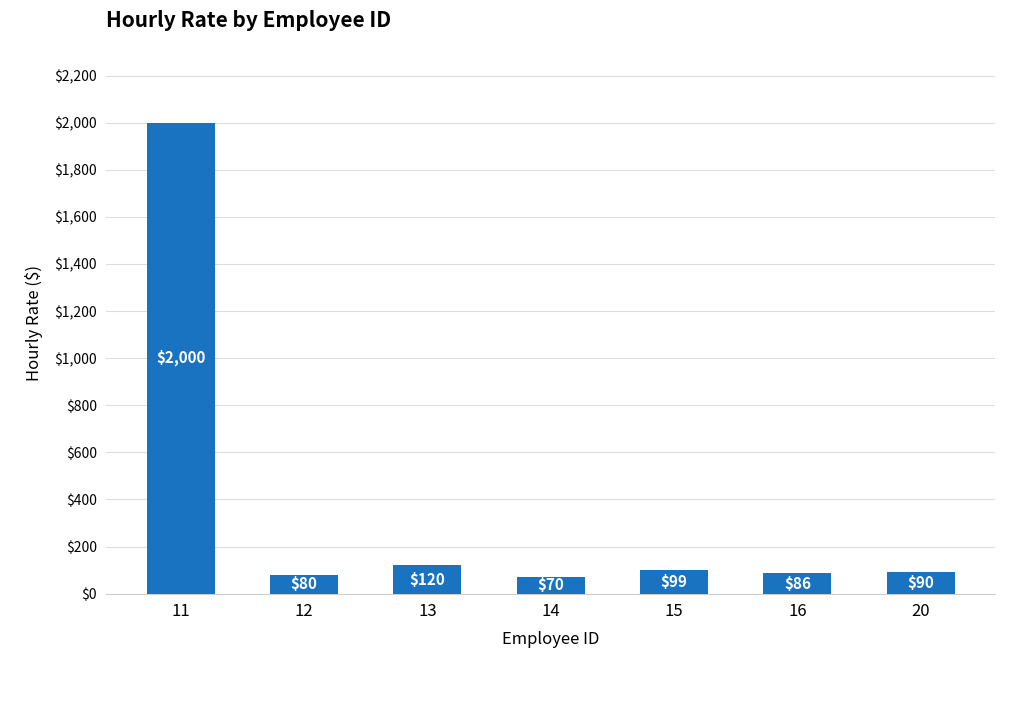

Rank the categories by value from highest to lowest.

11, 13, 15, 20, 16, 12, 14